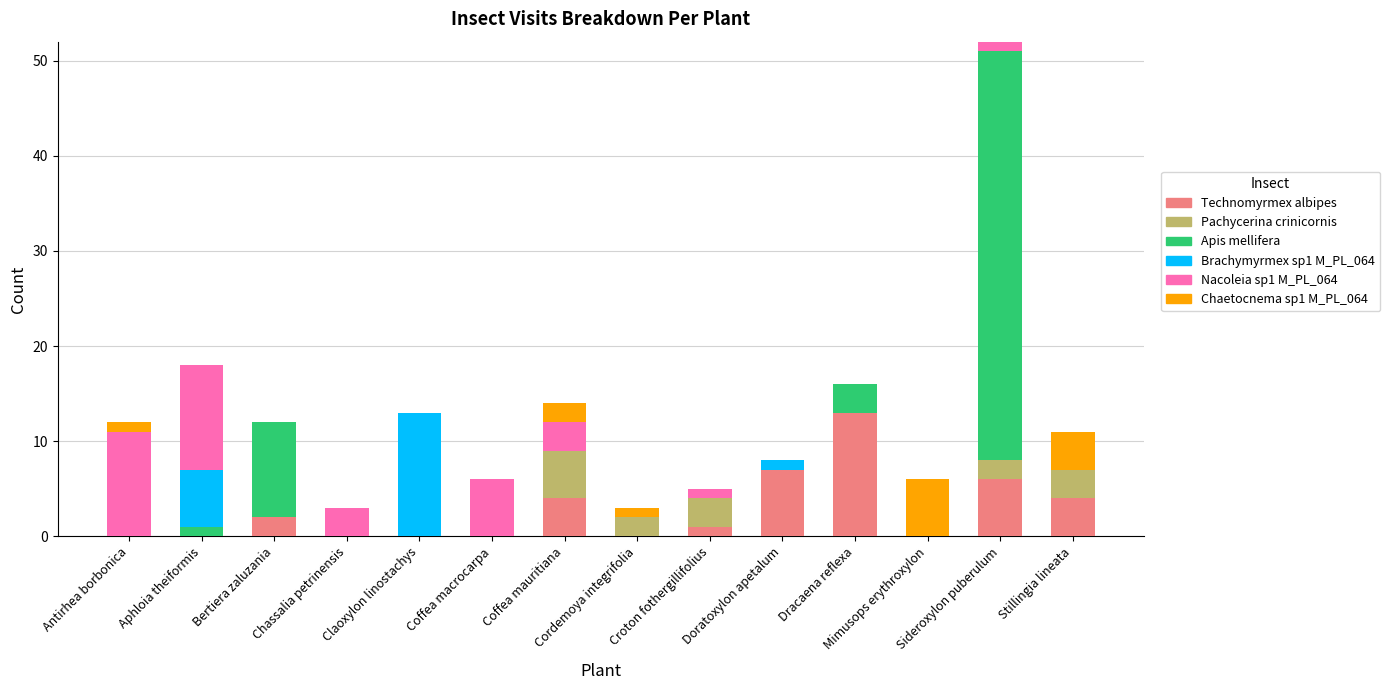

Count the number of categories in the chart.

14